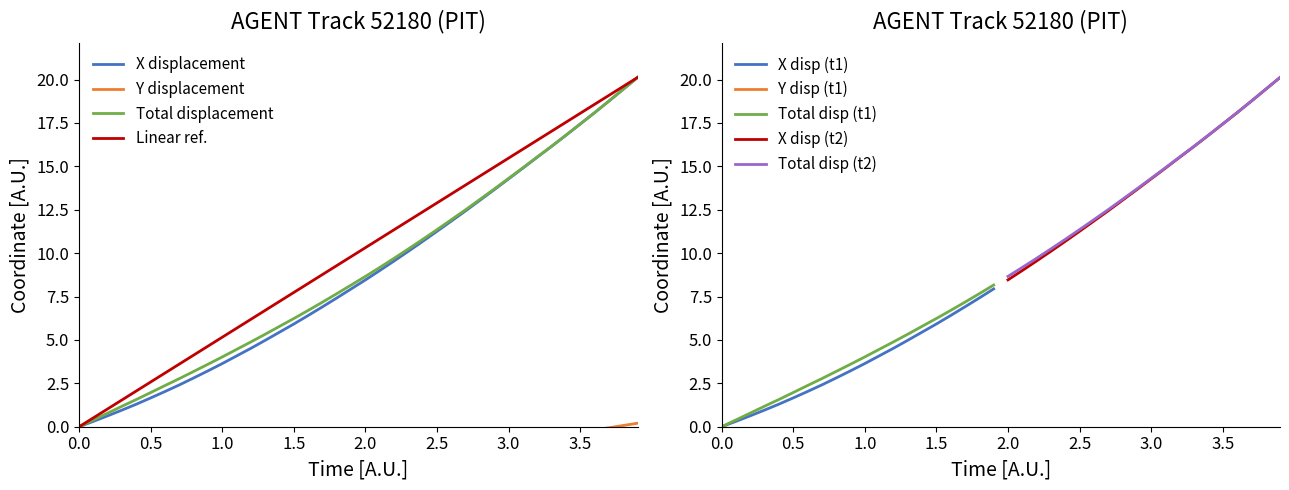

True or false: Total displacement has a value of 3.7 at 2.0.

False